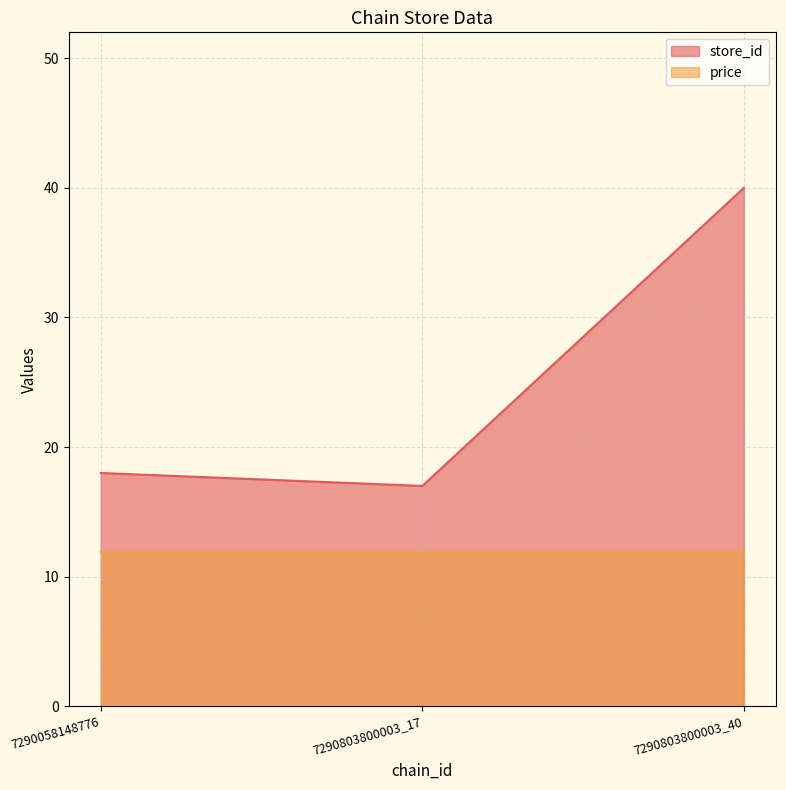

The chart shows a value of 4 at 7290058148776. True or false?

False